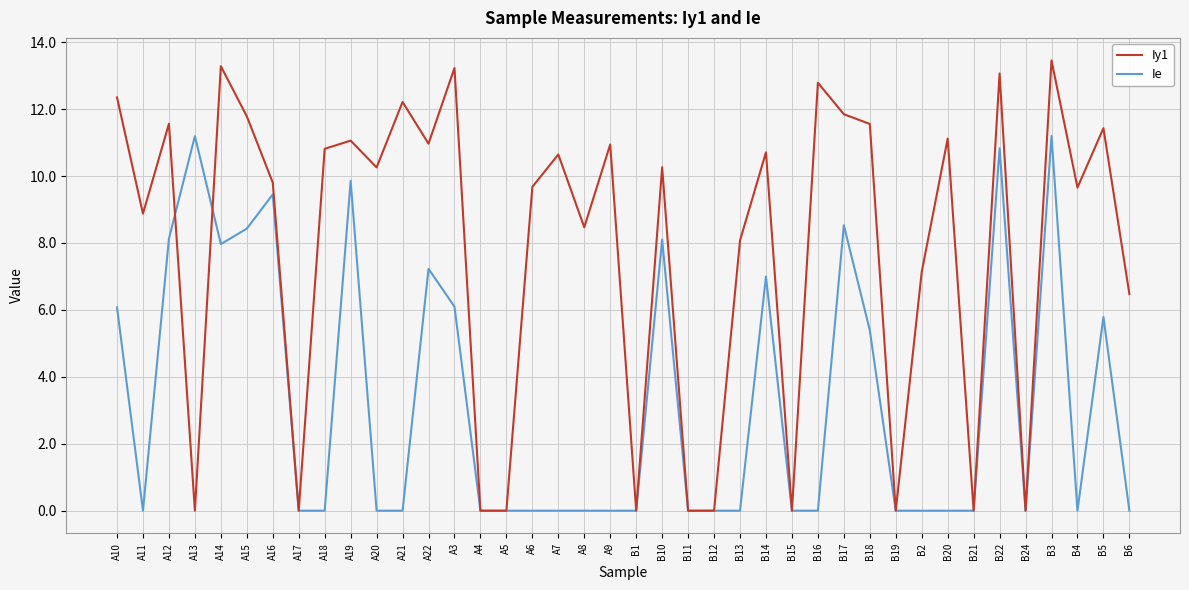

Rank the series by their average value, from lowest to highest.

Ie, Iy1